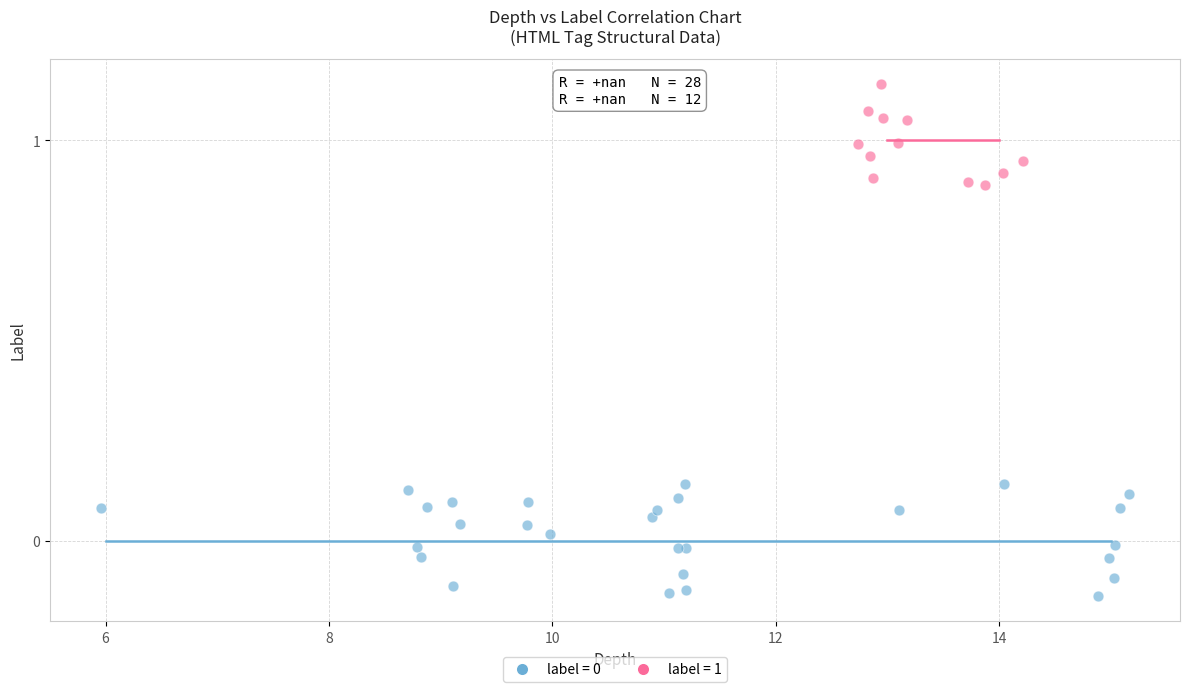

Which series contains the highest Y value?

label = 1